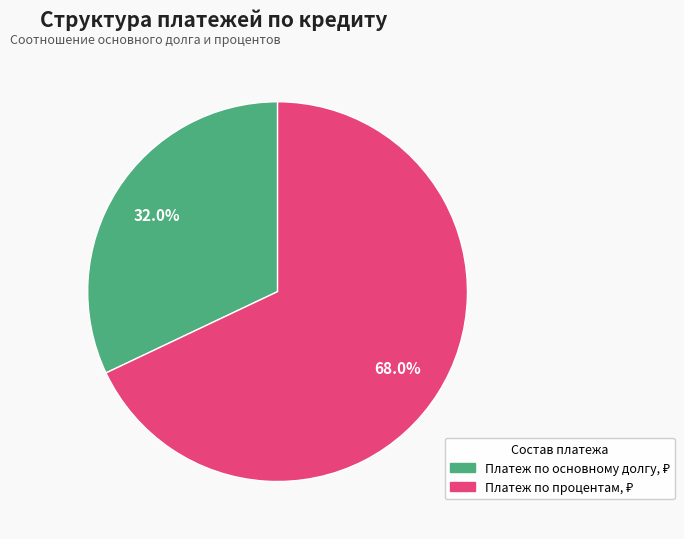

Is there any slice that represents more than half of the pie?

Yes